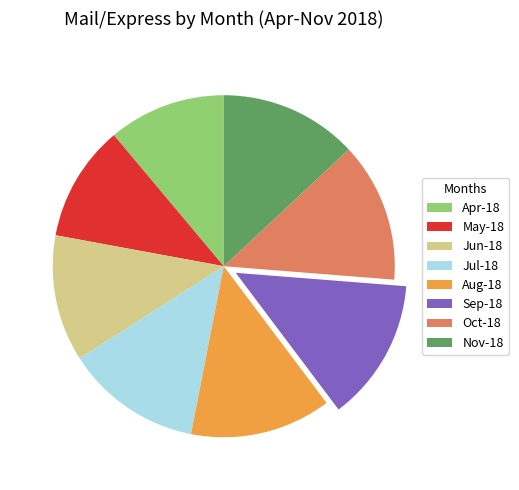

What is the ratio of the value at Sep-18 to the value at Apr-18?

1.2